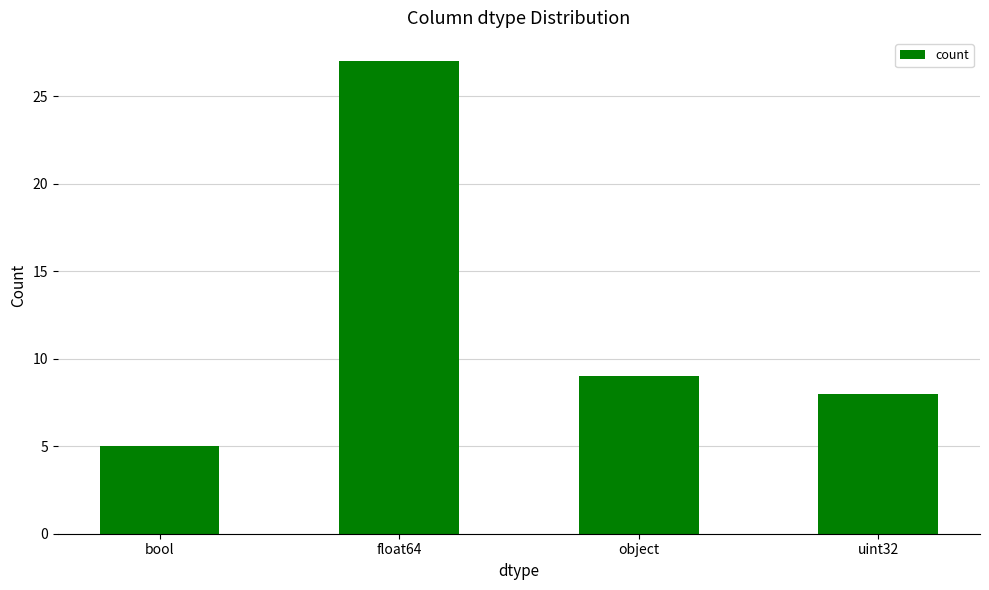

Reading left to right, what are all the values shown in this chart?

5	27	9	8